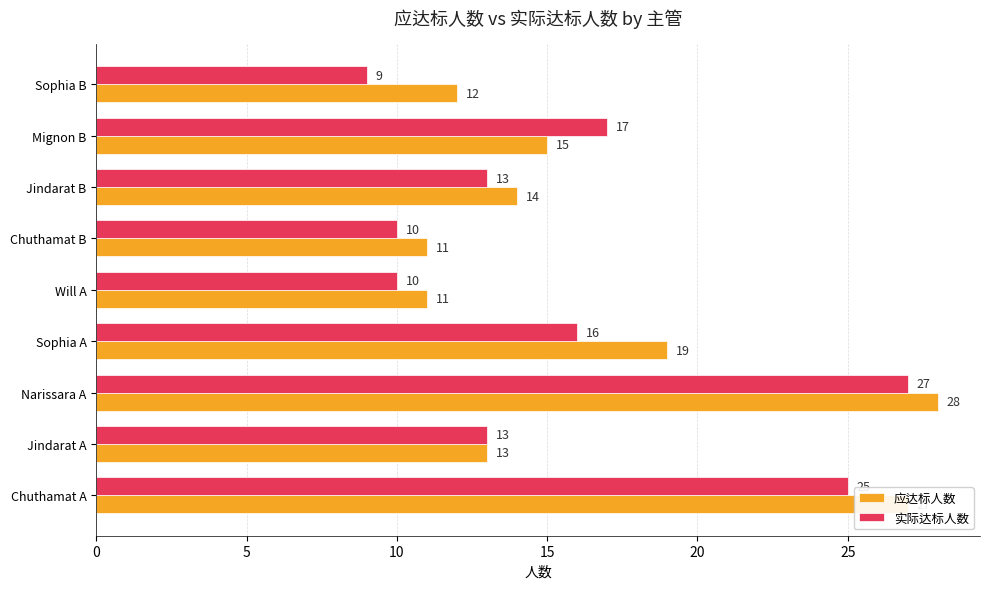

Which category has the lowest value in the 实际达标人数 series?

Sophia B